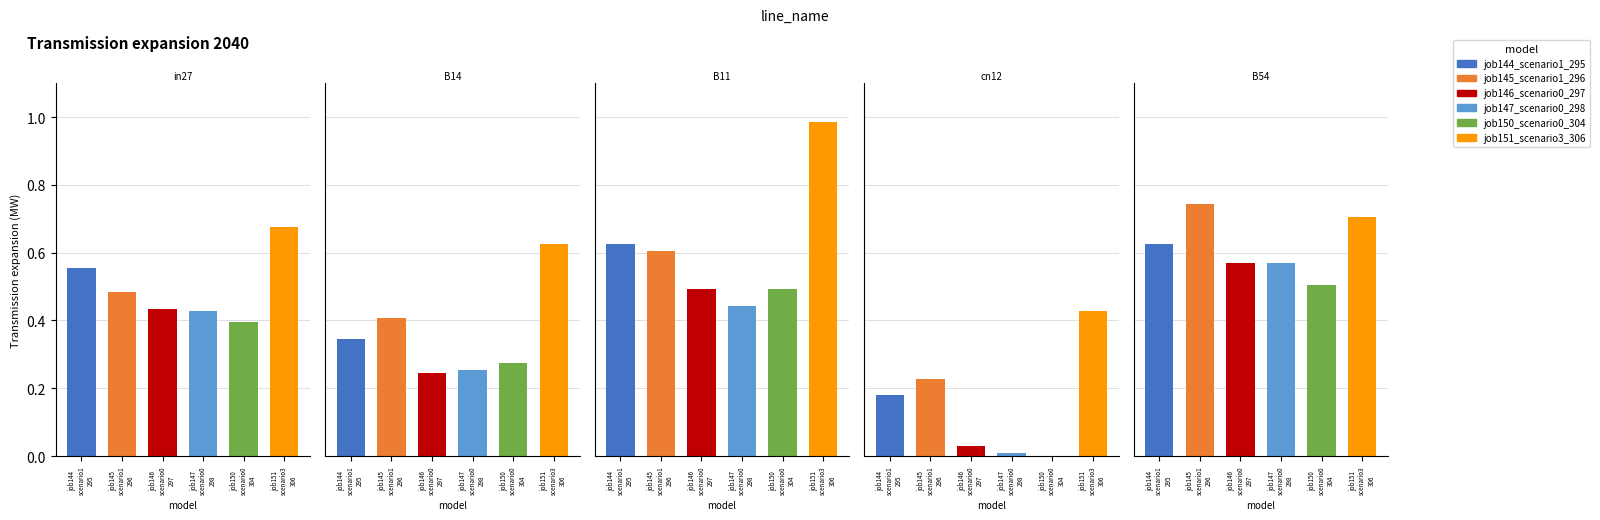

The job145_scenario1_296 series shows 0.2 at in27. True or false?

False